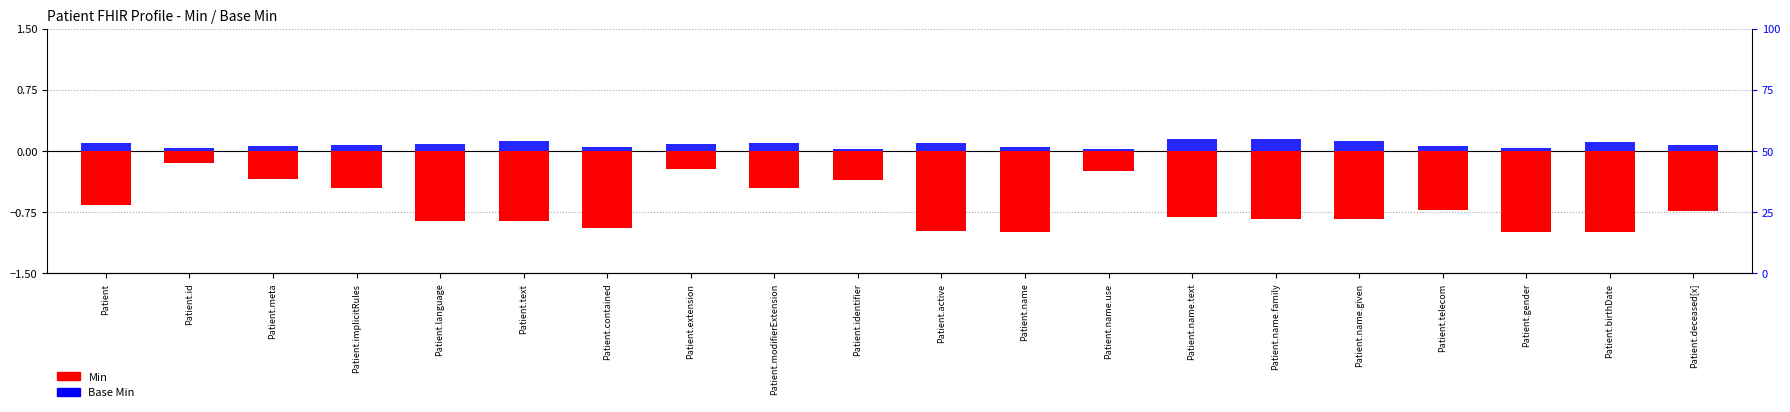

Which series changed the most between Patient.gender and Patient.birthDate?

Base Min